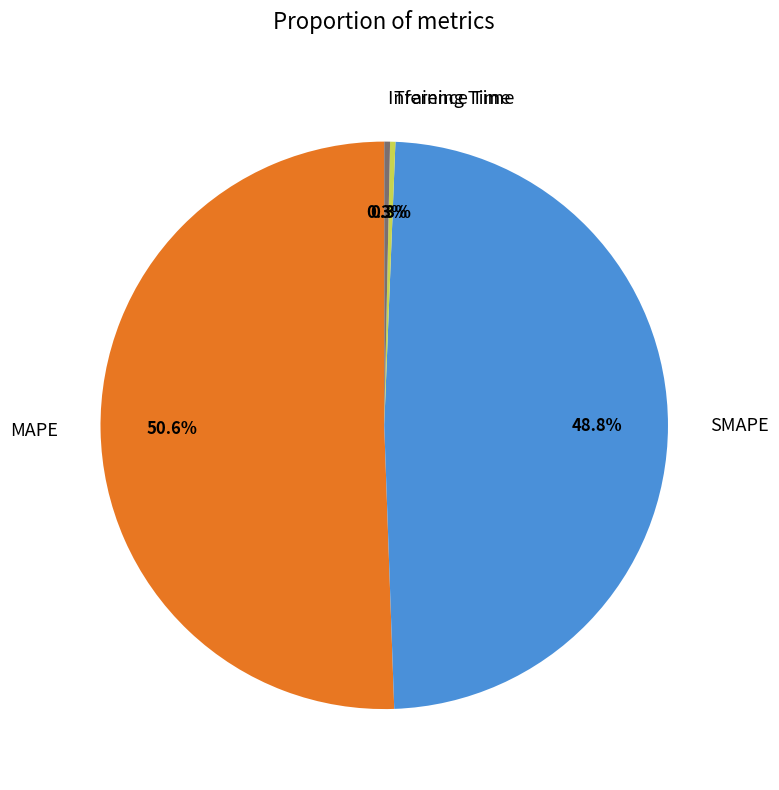

The SMAPE slice represents 54% of the pie. True or false?

False